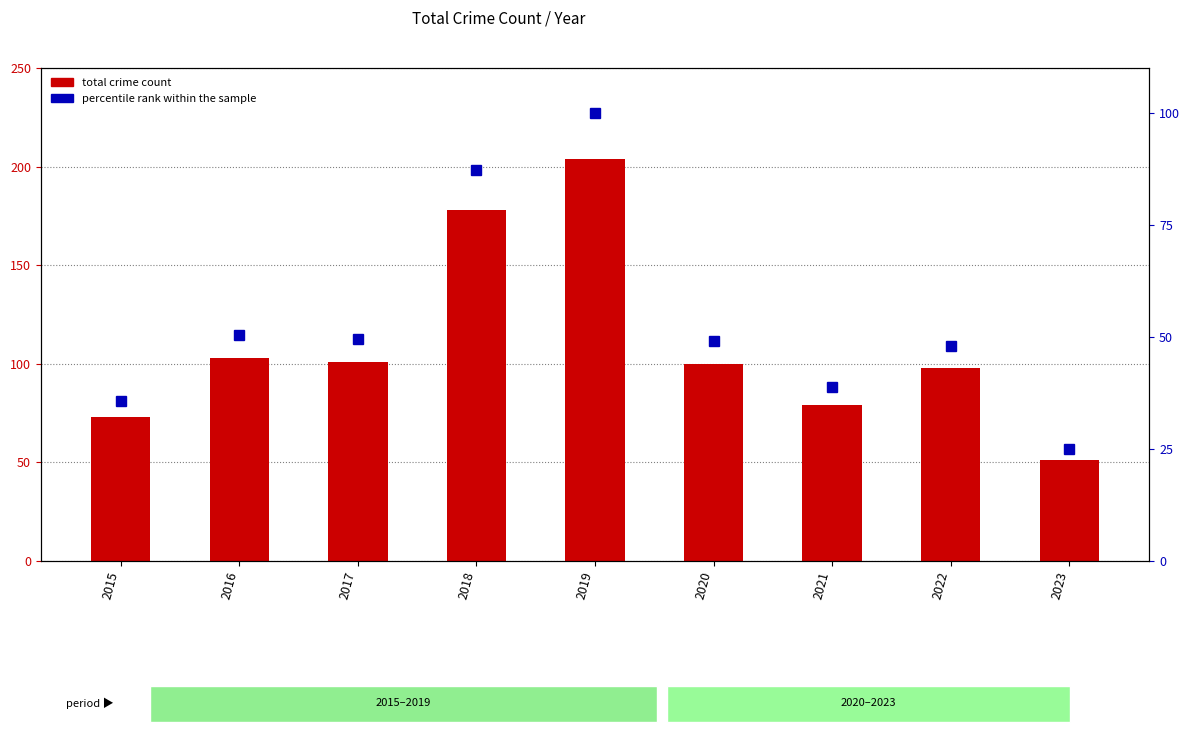

How many groups of bars are there?

9